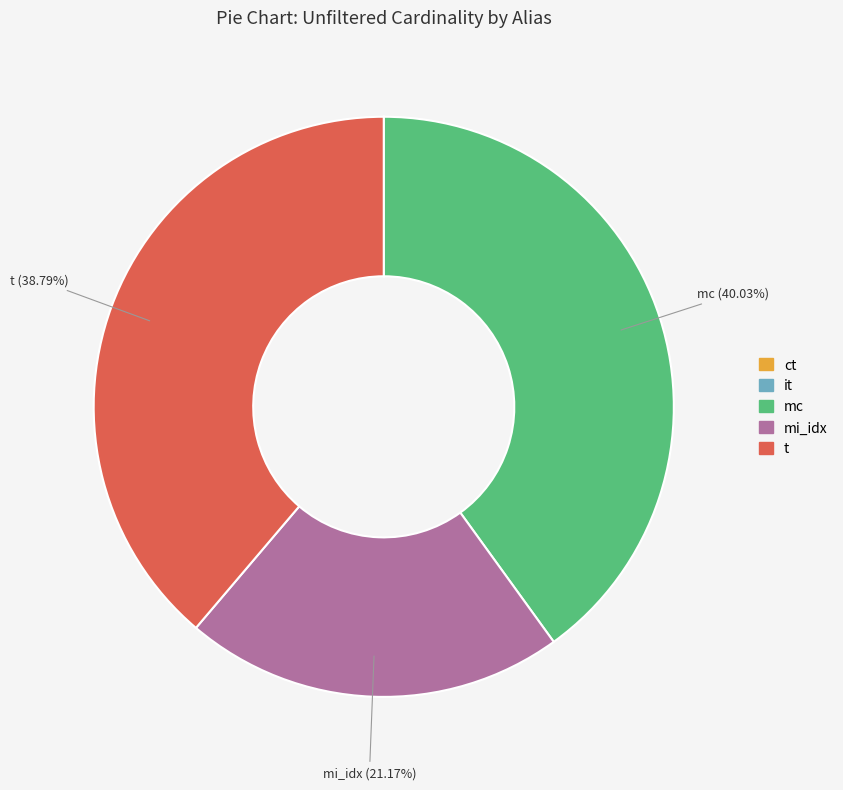

To the nearest percent, what portion does t represent?

39%